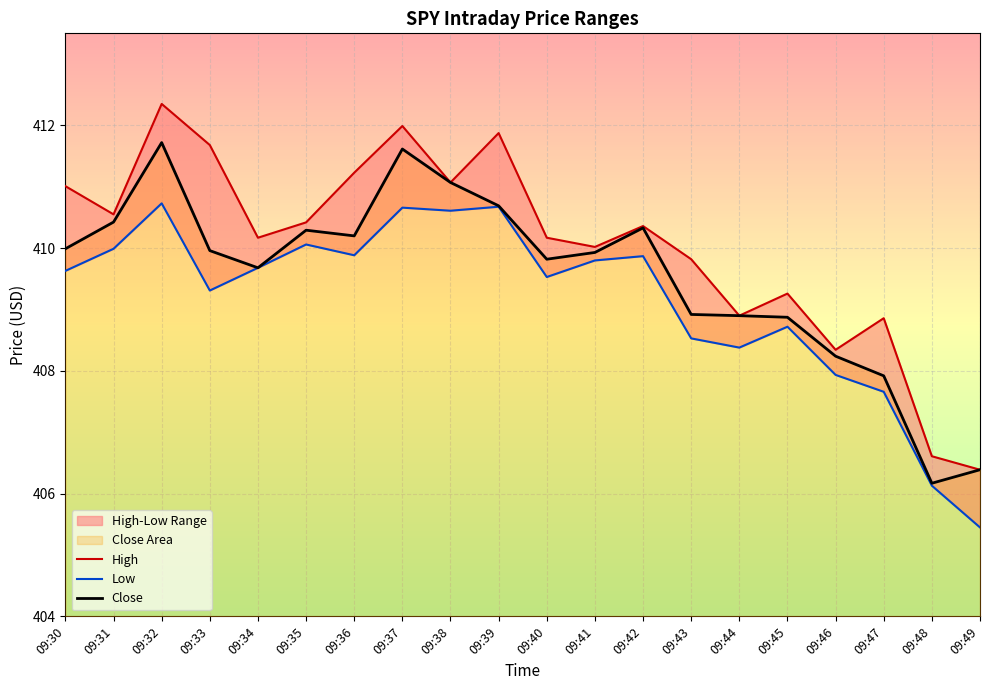

At which category is the sum across all series the highest?

09:32